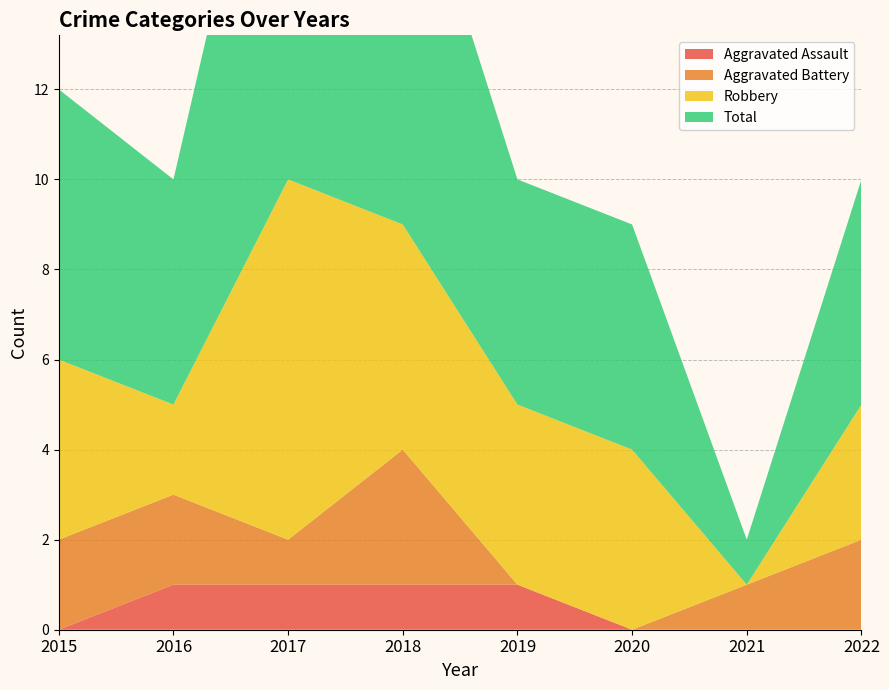

Reading left to right, transcribe all the data shown in this chart.

Aggravated Assault: 2015=0	2016=1	2017=1	2018=1	2019=1	2020=0	2021=0	2022=0
Aggravated Battery: 2015=2	2016=2	2017=1	2018=3	2019=0	2020=0	2021=1	2022=2
Robbery: 2015=4	2016=2	2017=8	2018=5	2019=4	2020=4	2021=0	2022=3
Total: 2015=6	2016=5	2017=11	2018=9	2019=5	2020=5	2021=1	2022=5